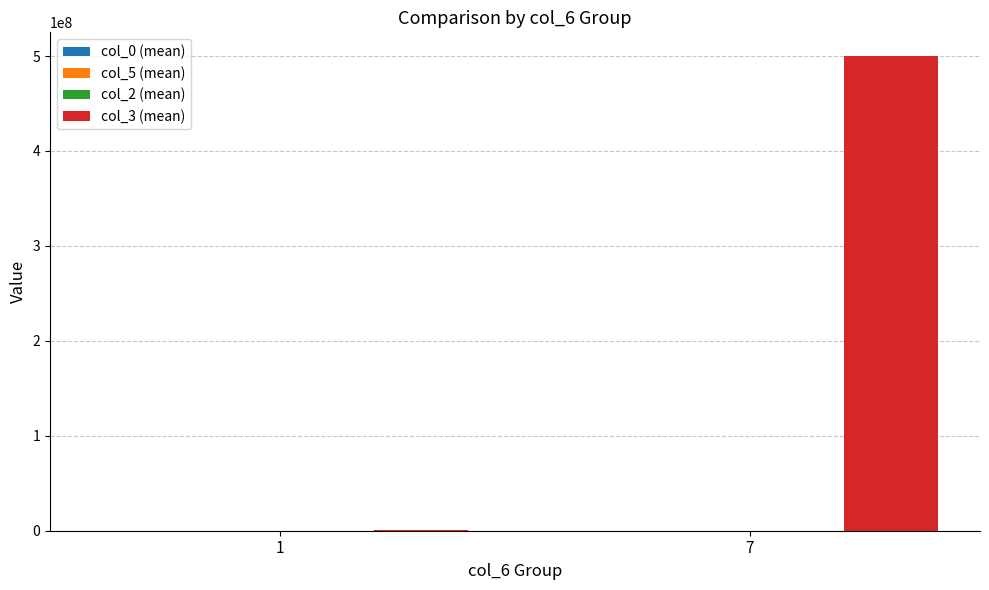

What is the spread (max minus min) of values at 7?

499999997.7